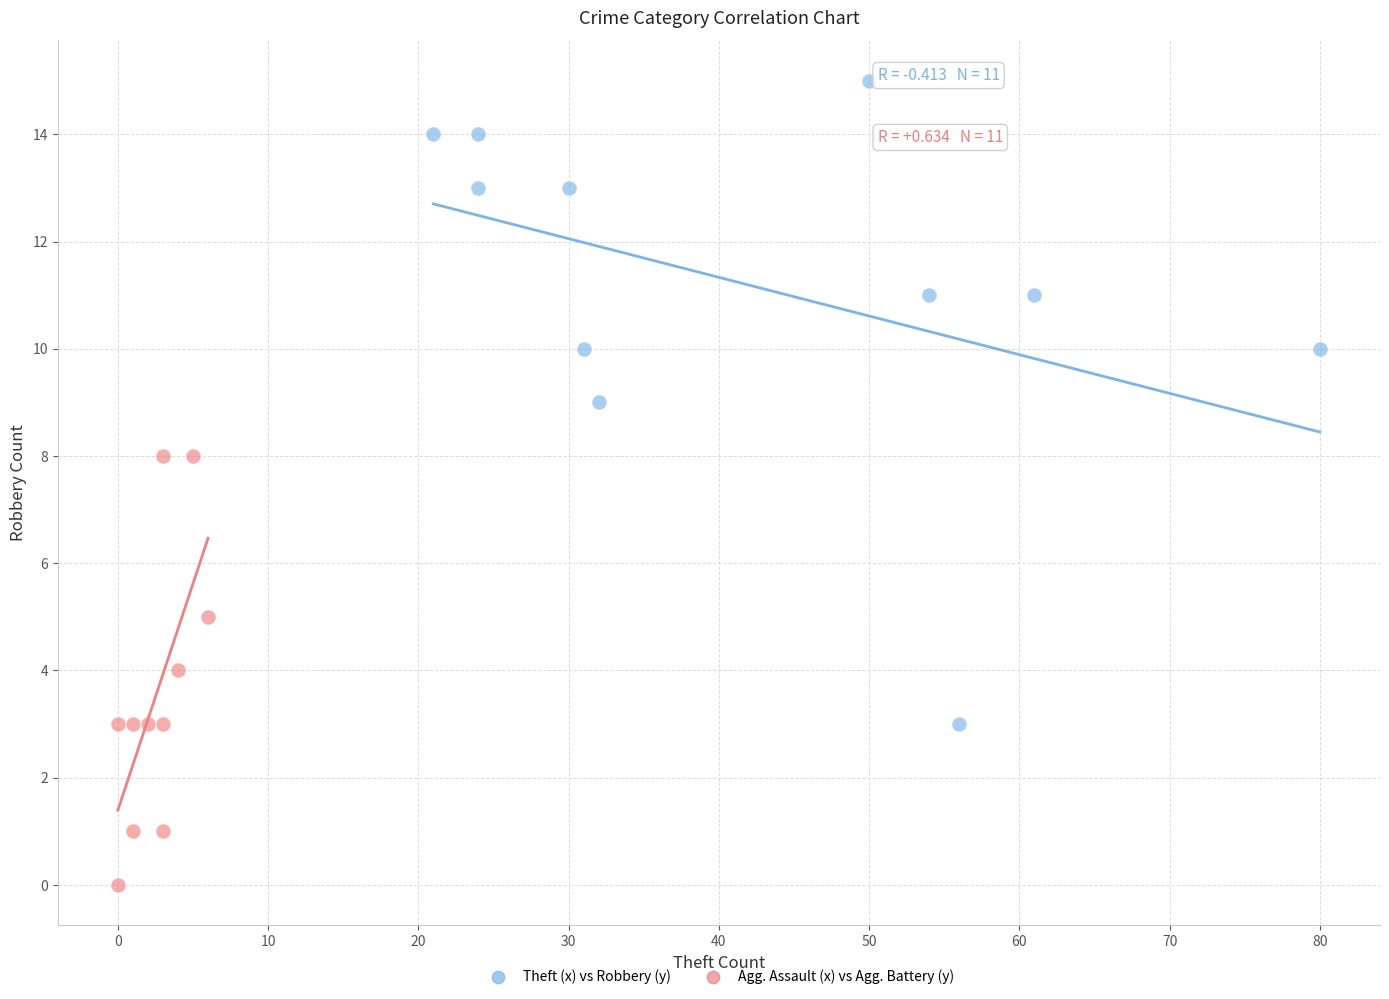

Which series contains the highest Y value?

Theft (x) vs Robbery (y)